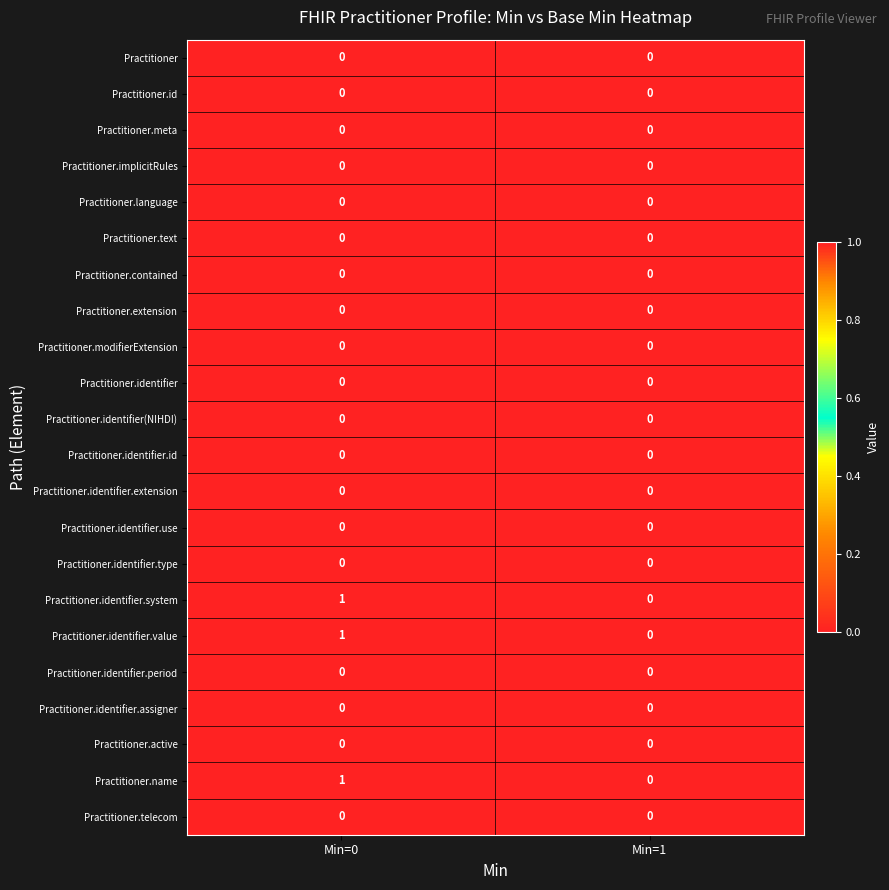

At which category is the sum across all series the highest?

Min=0